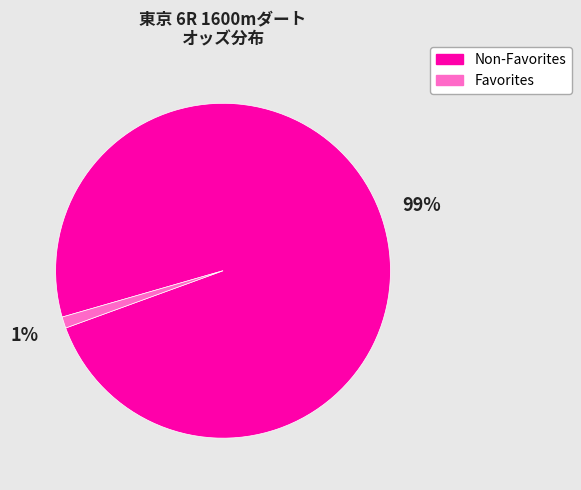

How many segments does this pie chart have?

2